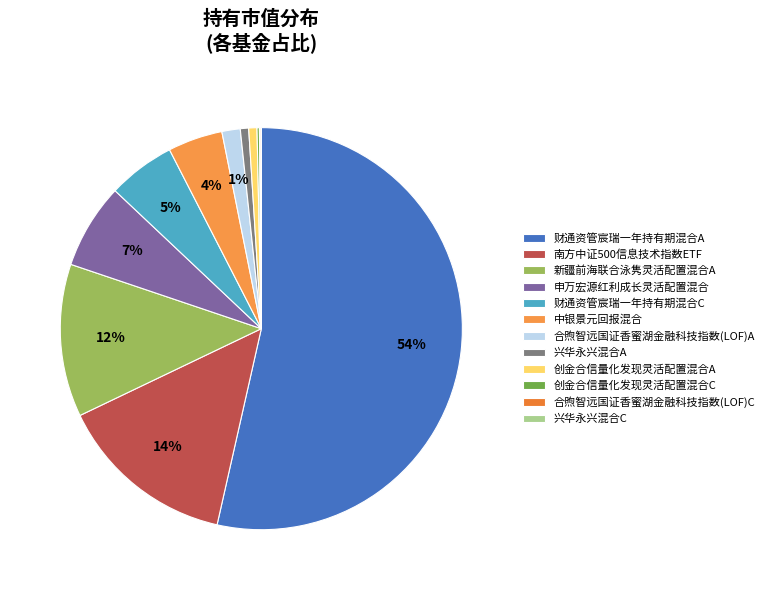

What percentage is the 财通资管宸瑞一年持有期混合A slice, to the nearest percent?

54%